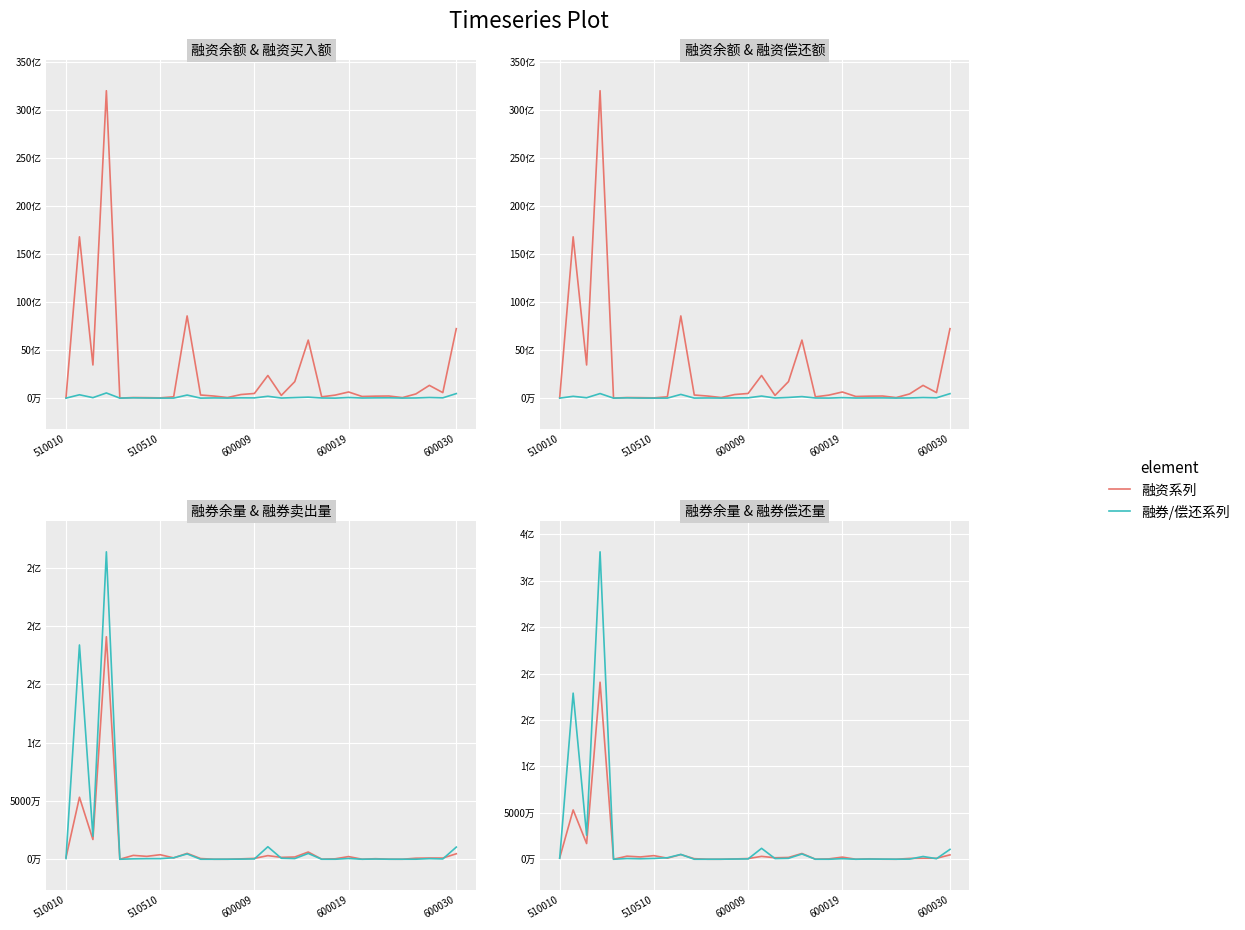

How many values in the 本日融券卖出量 series exceed 500800?

14